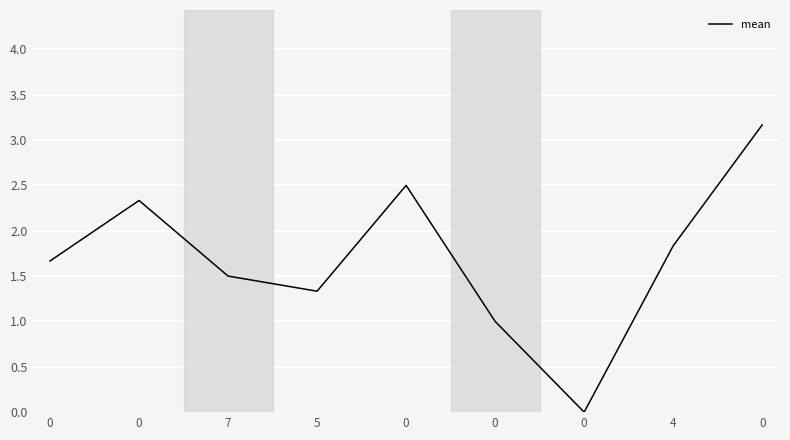

Does the chart have visible grid lines?

Yes